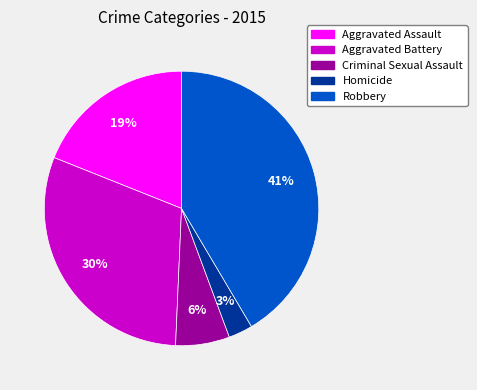

Approximately how many times larger is the value at Aggravated Battery compared to Robbery?

0.7